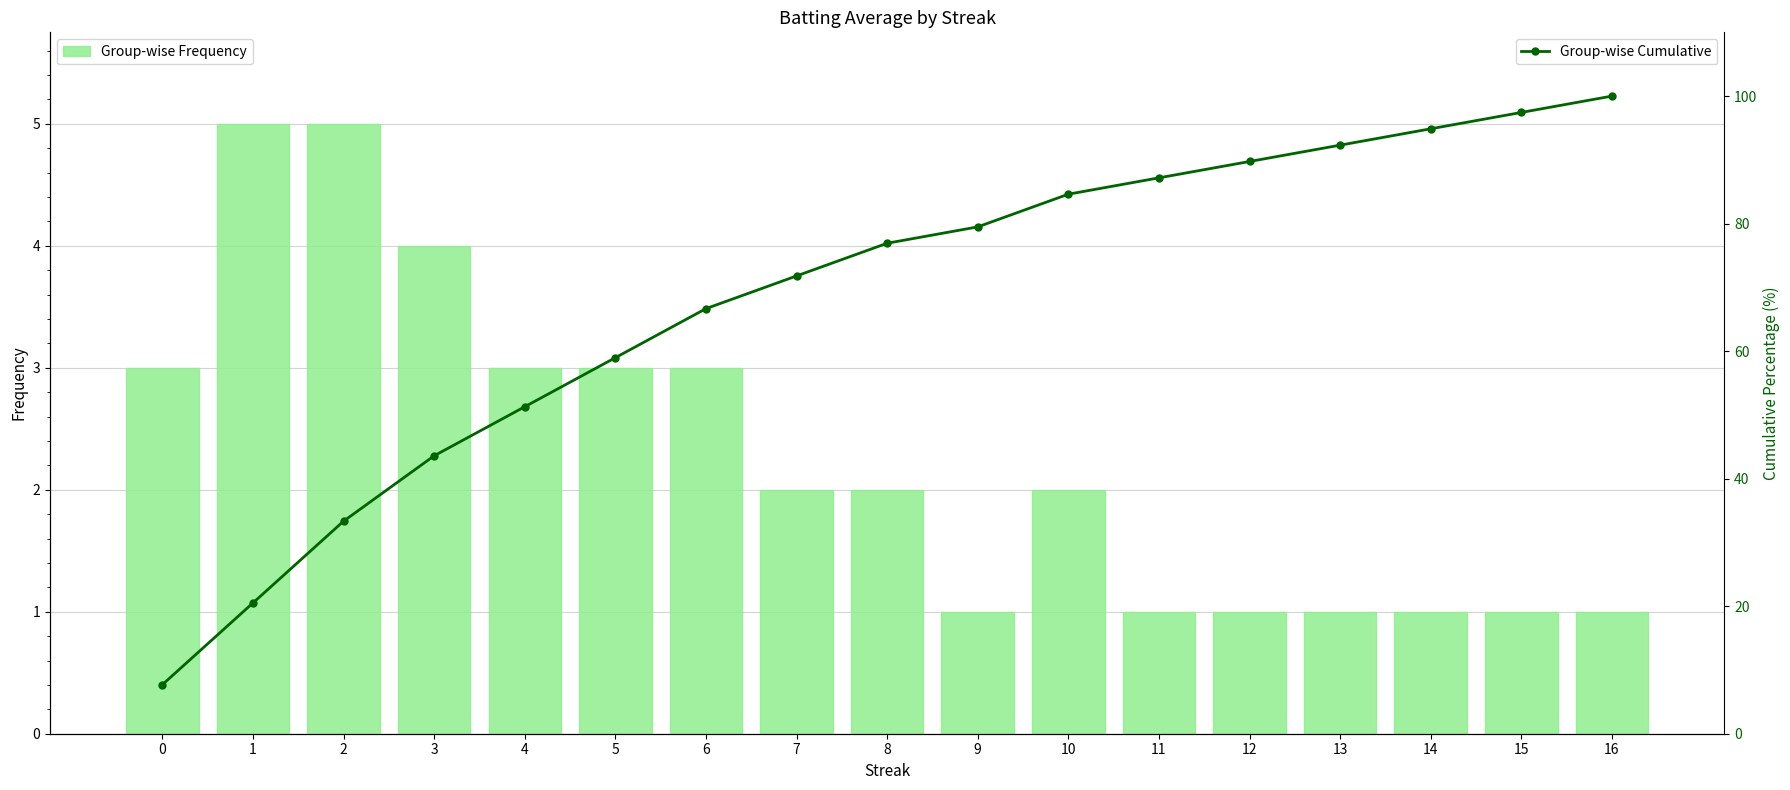

Rank the series by their maximum value, from highest to lowest.

Group-wise Cumulative, Group-wise Frequency